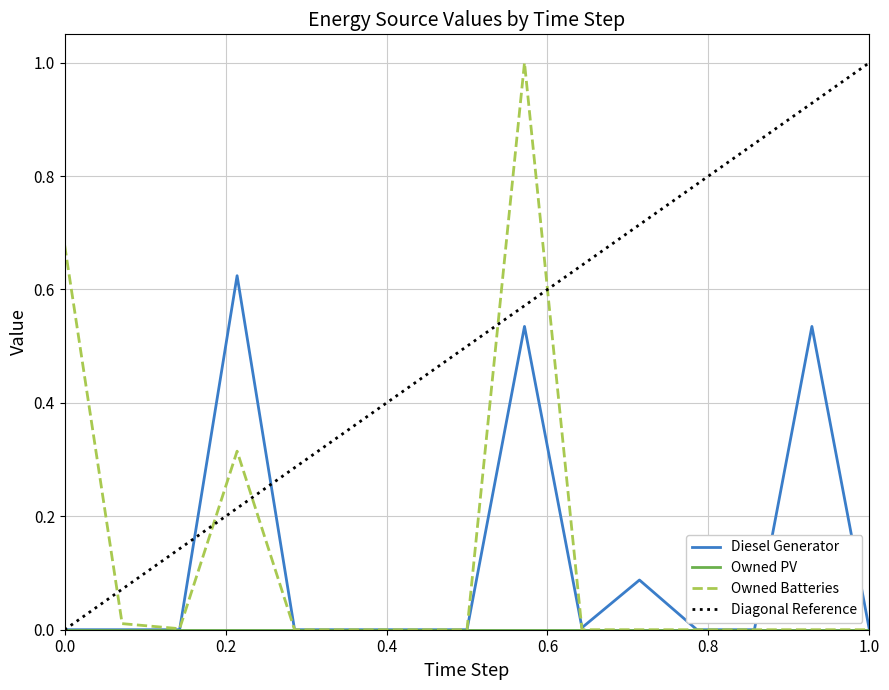

What is the average value of the Owned Batteries series?

0.1